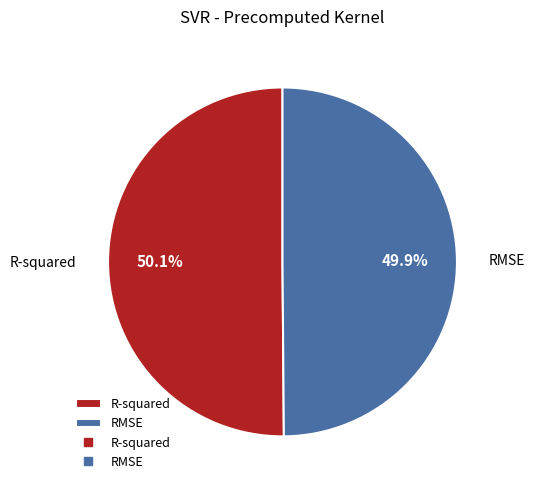

Is there any slice that represents more than half of the pie?

Yes